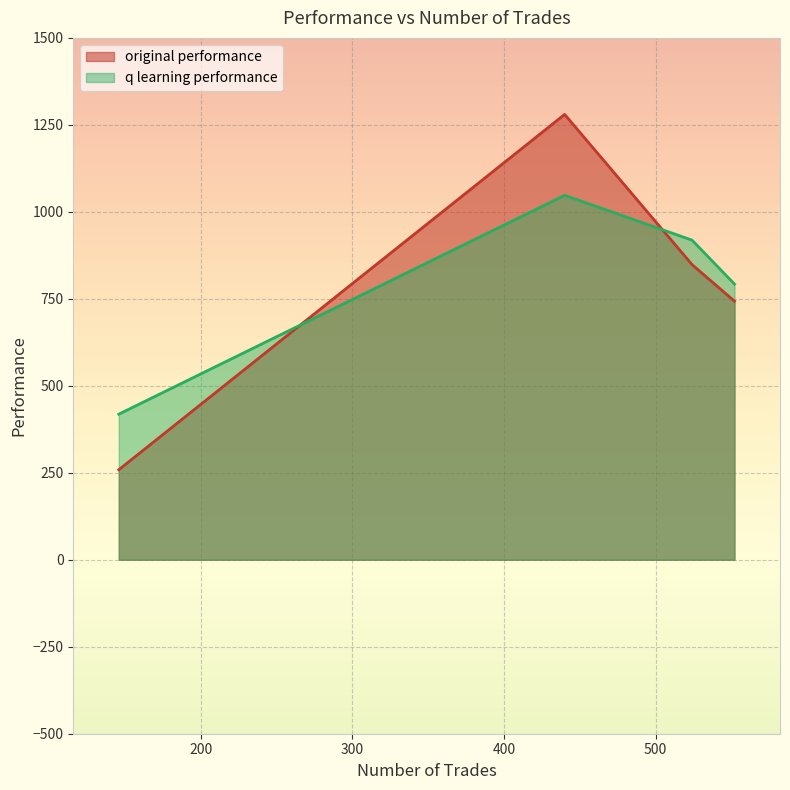

In original performance, how many points are higher than both neighbors (excluding endpoints)?

1